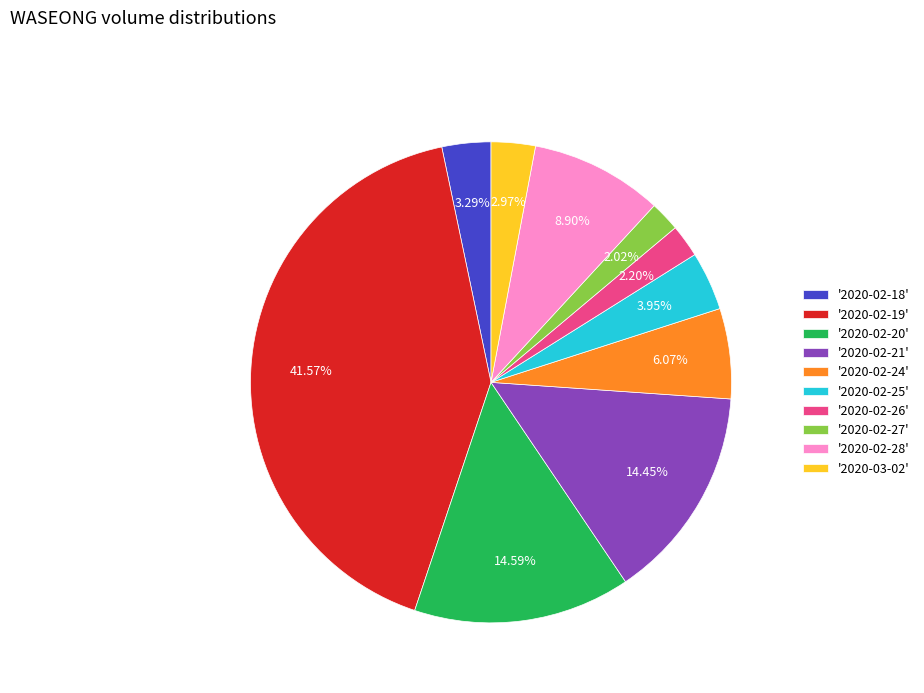

To the nearest percent, what is the average slice percentage?

10%